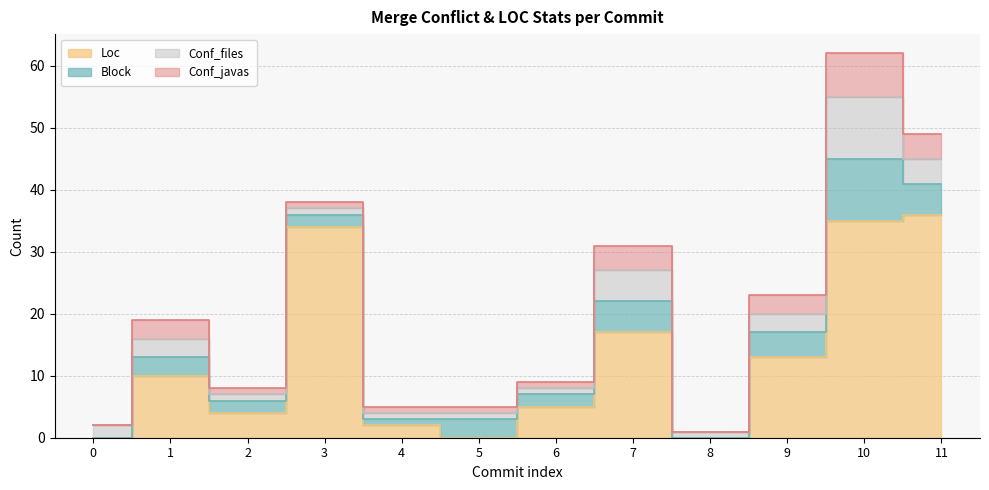

Is it true that Conf_files equals 4 at 9?

False